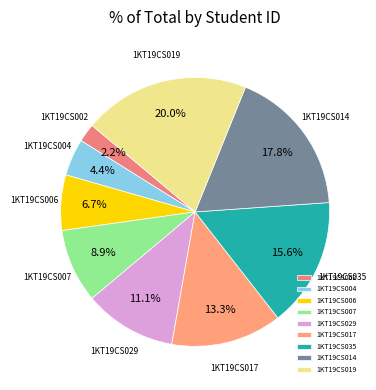

Is it true that 1KT19CS002 is 2% of the pie?

True